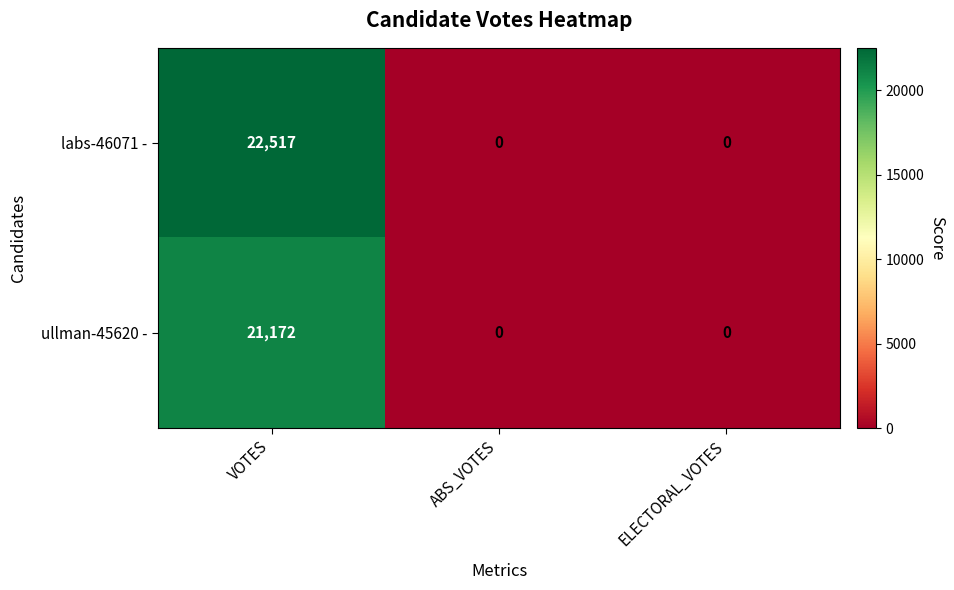

Count the number of data series in this chart.

2